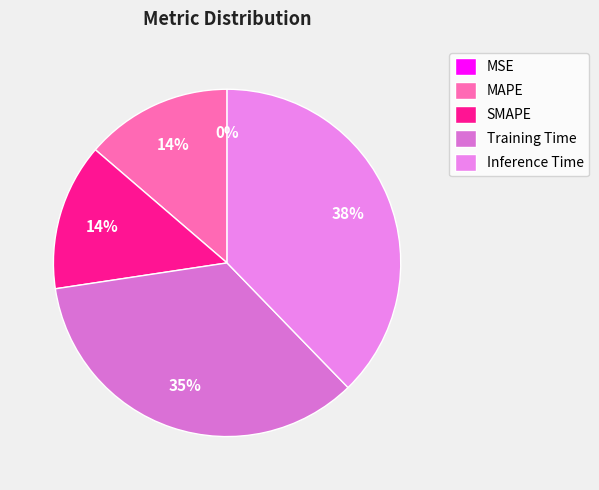

Combined, what portion of the pie is SMAPE and Training Time?

48.6%